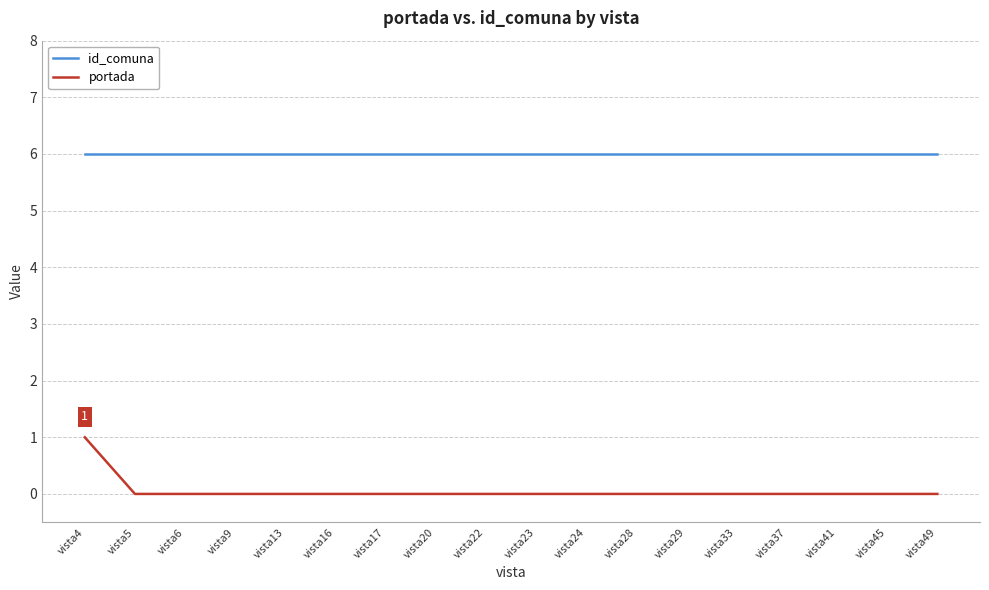

Reading left to right, transcribe all the data shown in this chart.

id_comuna: 6	6	6	6	6	6	6	6	6	6	6	6	6	6	6	6	6	6
portada: 1	0	0	0	0	0	0	0	0	0	0	0	0	0	0	0	0	0